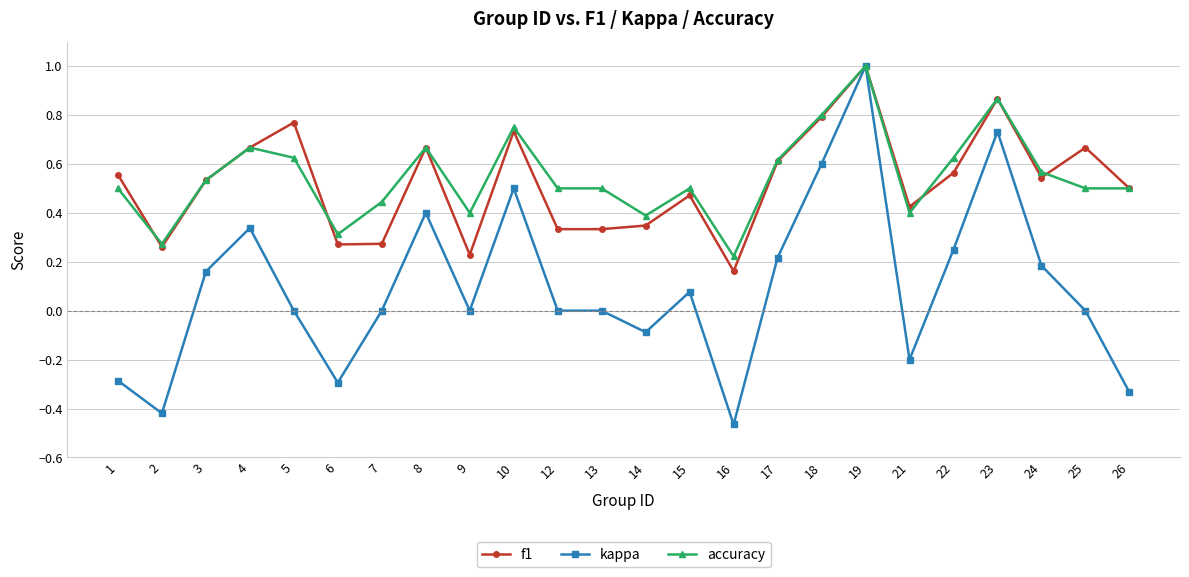

At 10, list the series in order from smallest to largest.

kappa, f1, accuracy